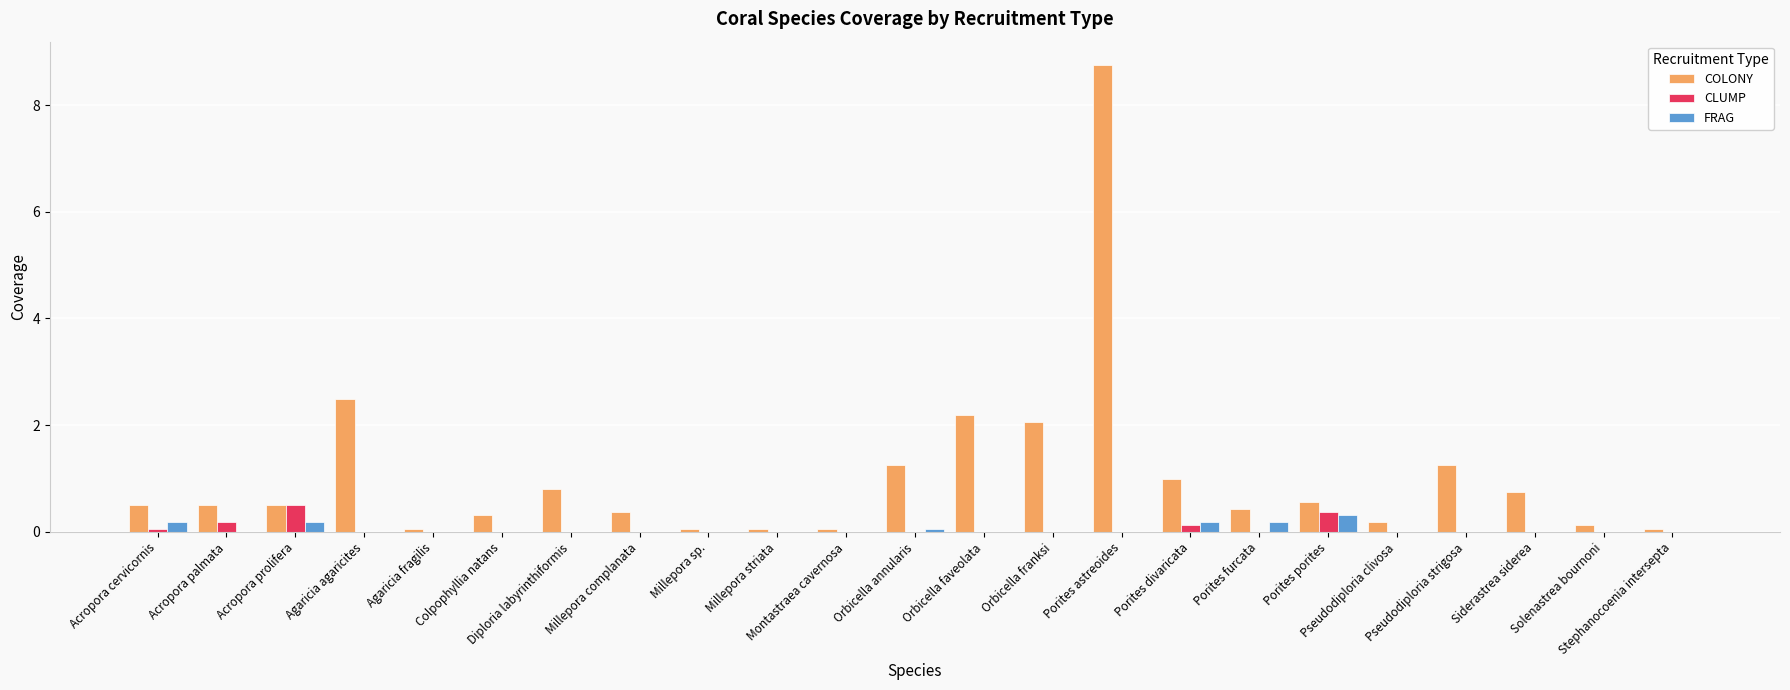

Which series has the largest total across all categories?

COLONY